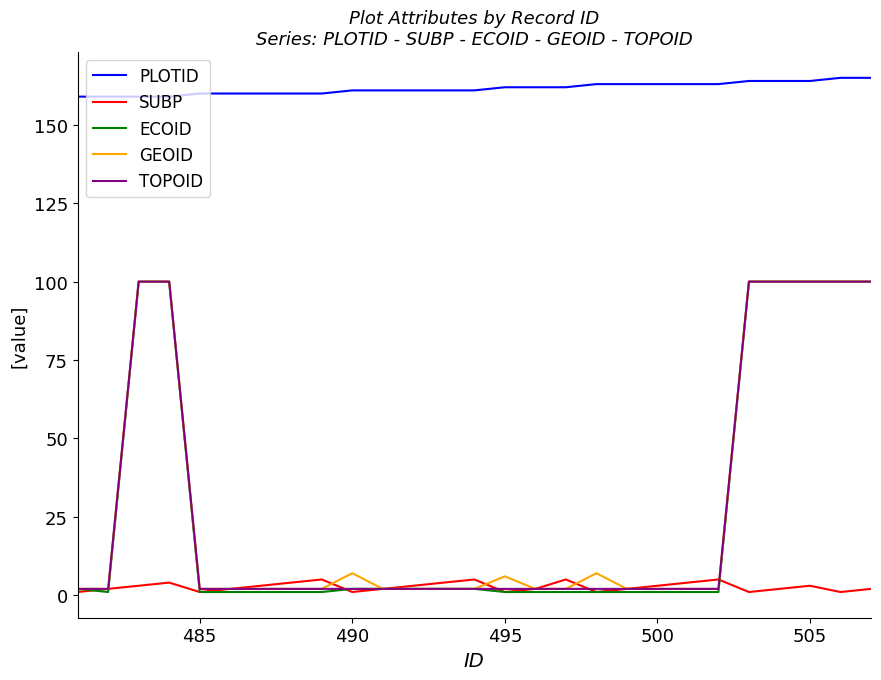

True or false: SUBP and PLOTID cross at least once.

False